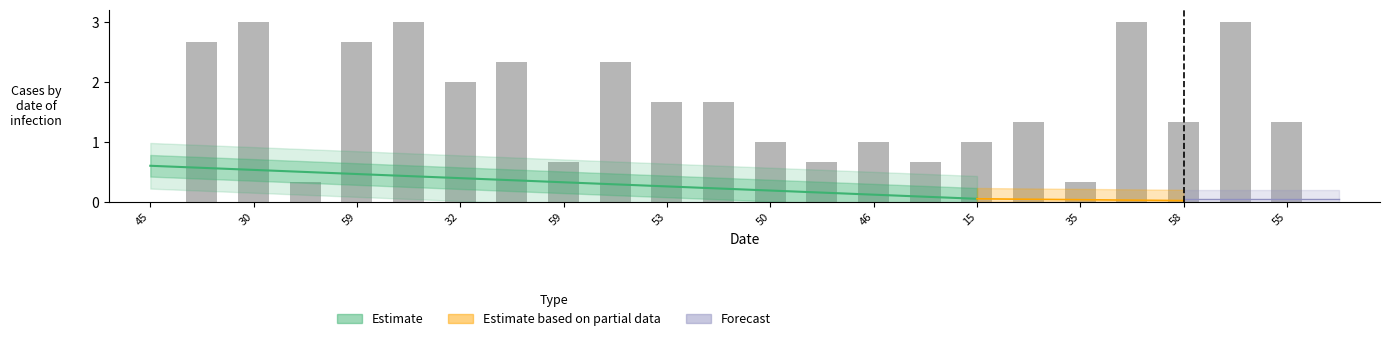

Which has a higher value, 55 or 30?

30